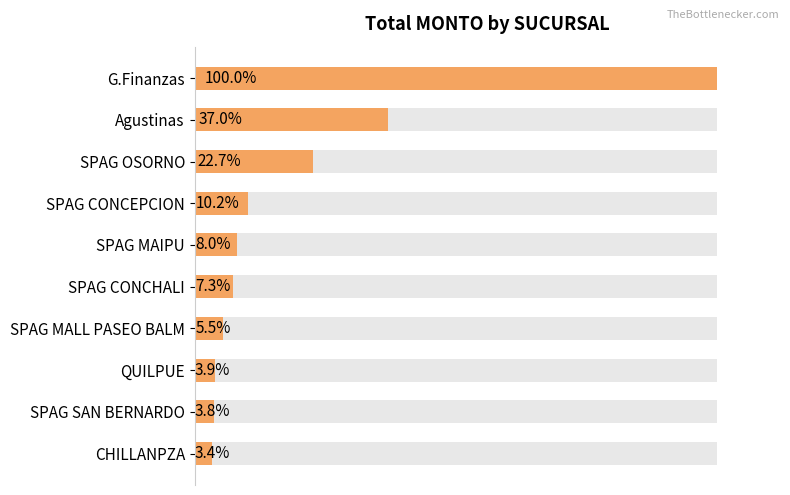

What is the value of the 1st bar from the left?

9464438